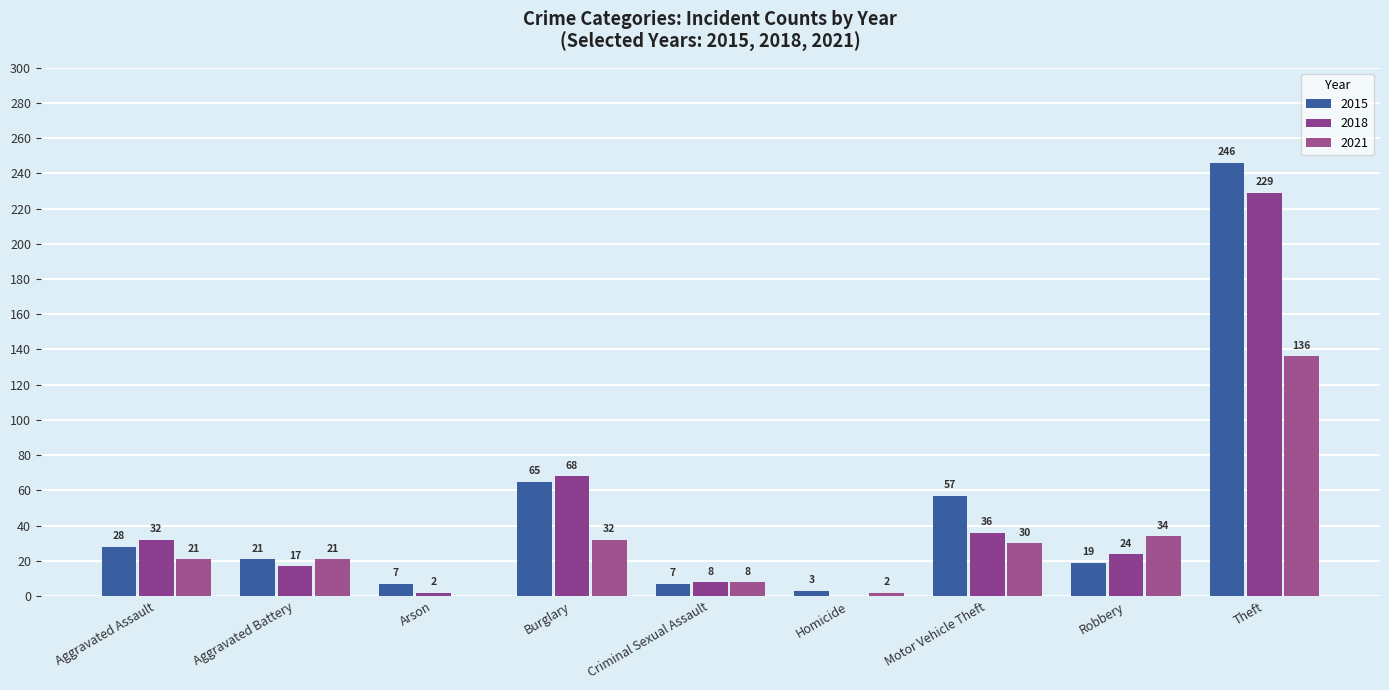

What is the sum of all 2018 values?

416